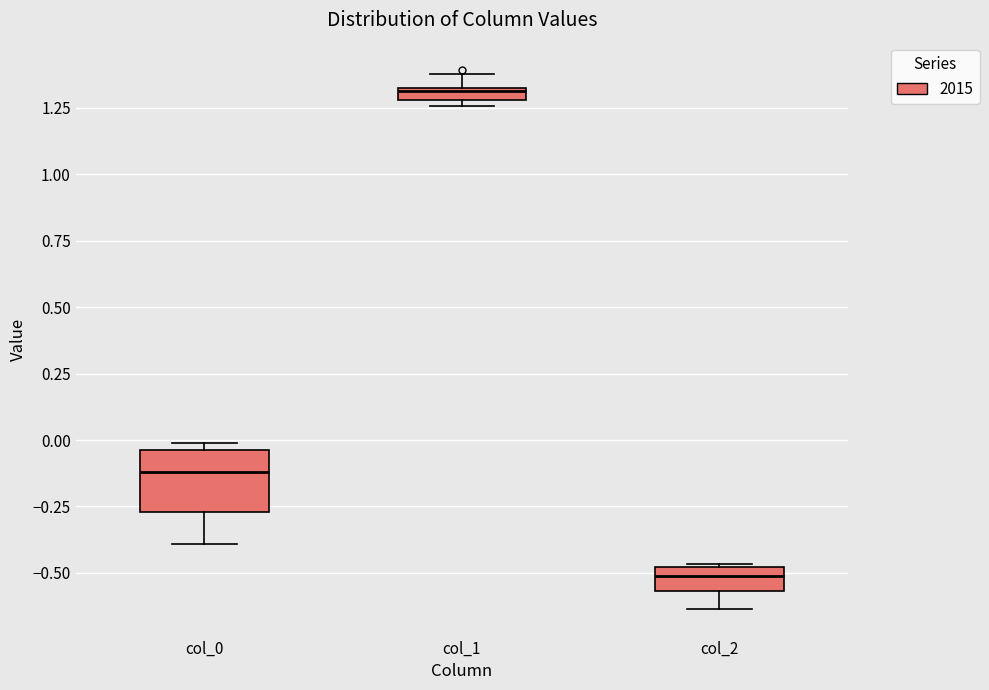

Comparing the boxes themselves (not the whiskers), which one is the tallest?

col_0